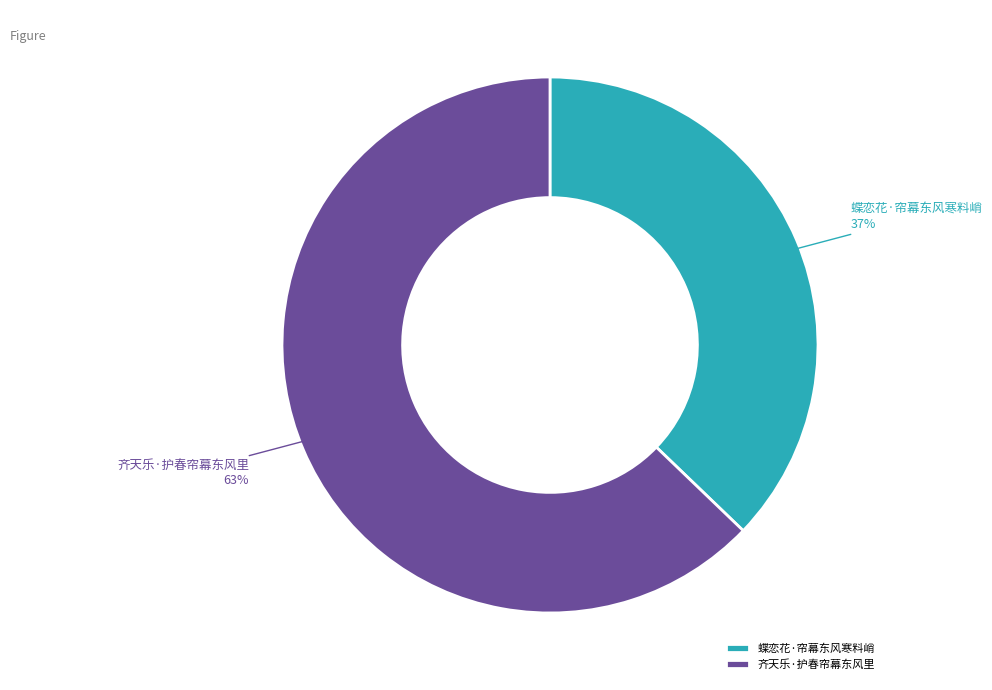

How many segments does this pie chart have?

2